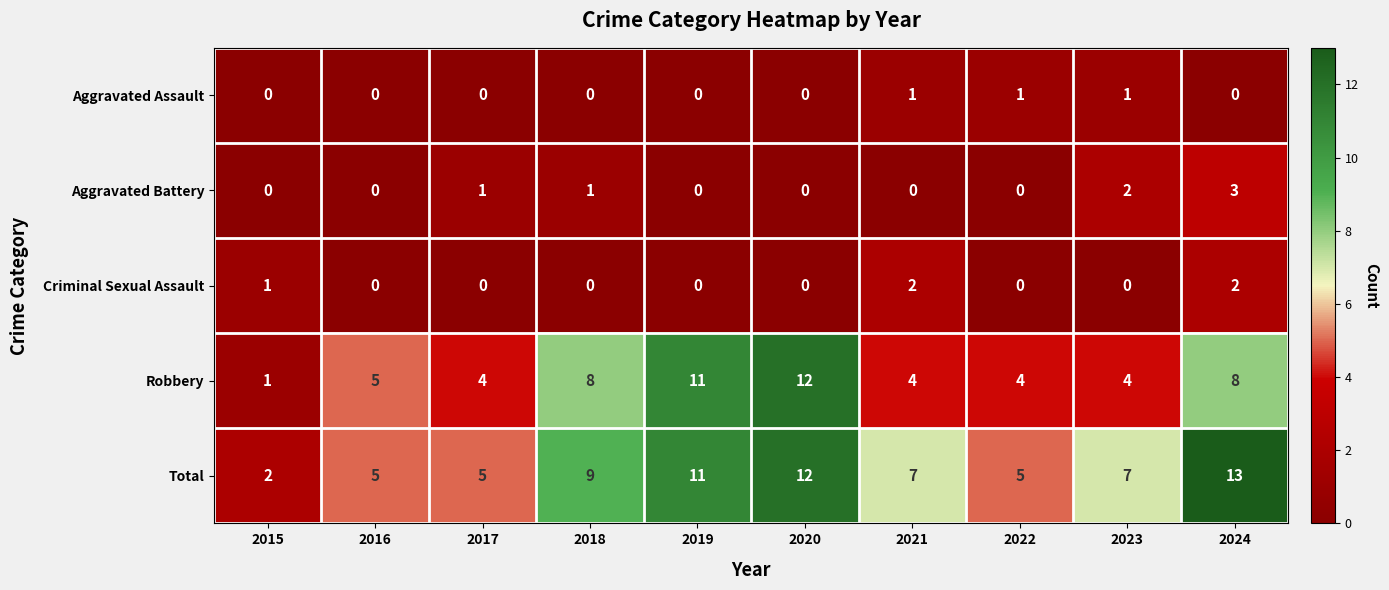

Is it true that Robbery equals 5 at 2018?

False